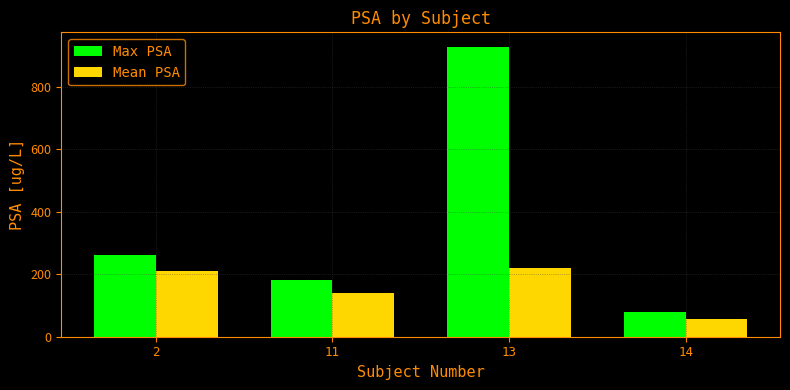

What is the value of the Max PSA bar at the 1st from the left?

260.0